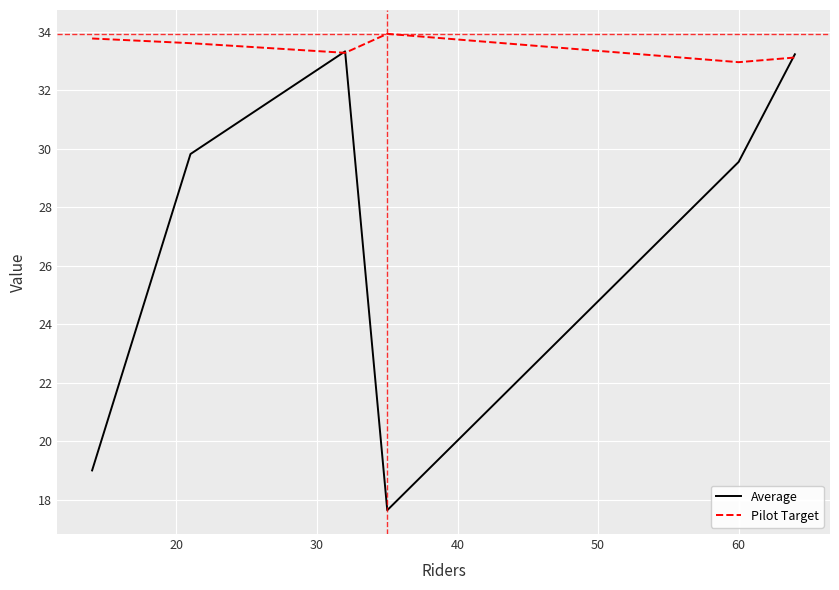

List the series in order of their overall mean, lowest first.

Average, Pilot Target